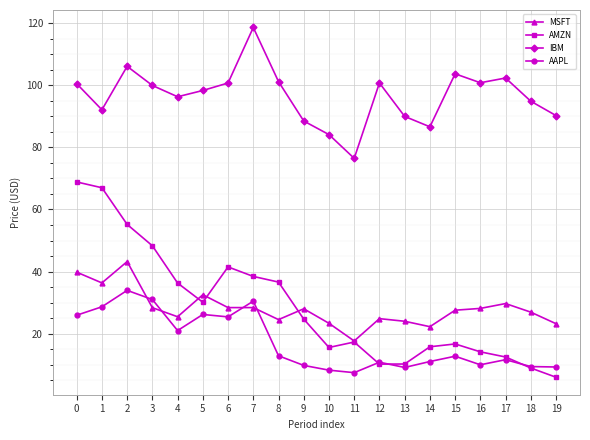

Where is the first local minimum for MSFT?

1